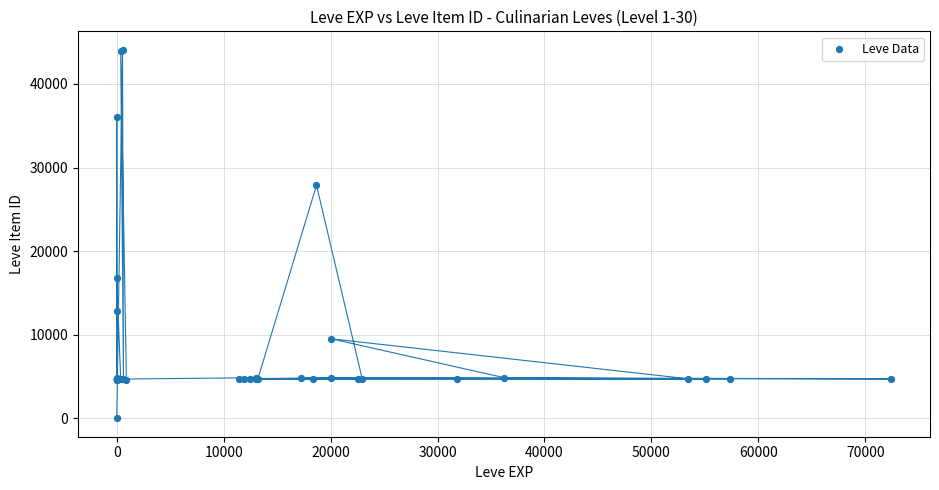

What Y value in the scatter plot is closest to 22050?

16734